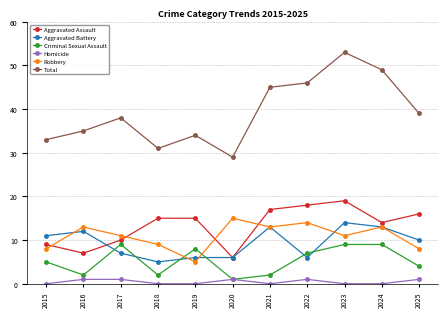

Which label corresponds to the largest value in the chart?

2023